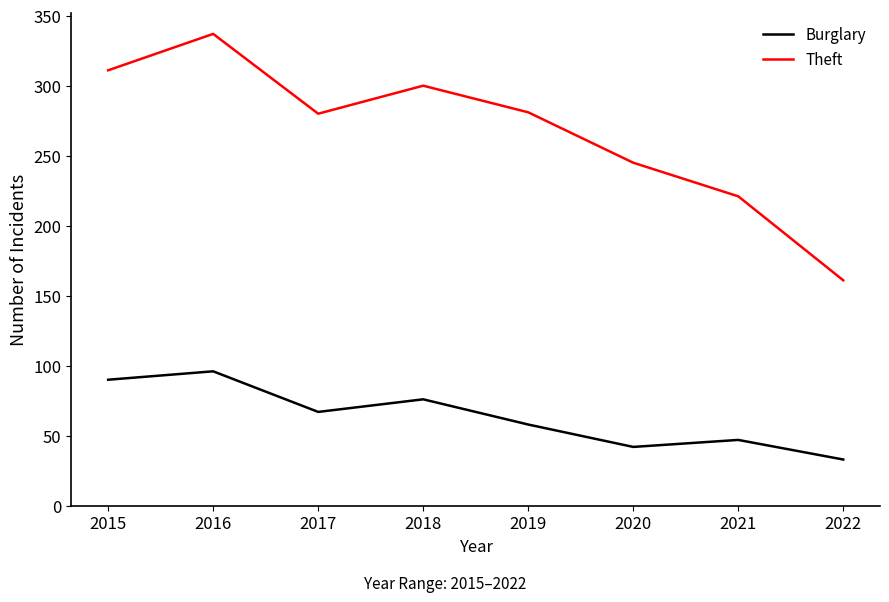

Where is Theft nearest to the value 249?

2020